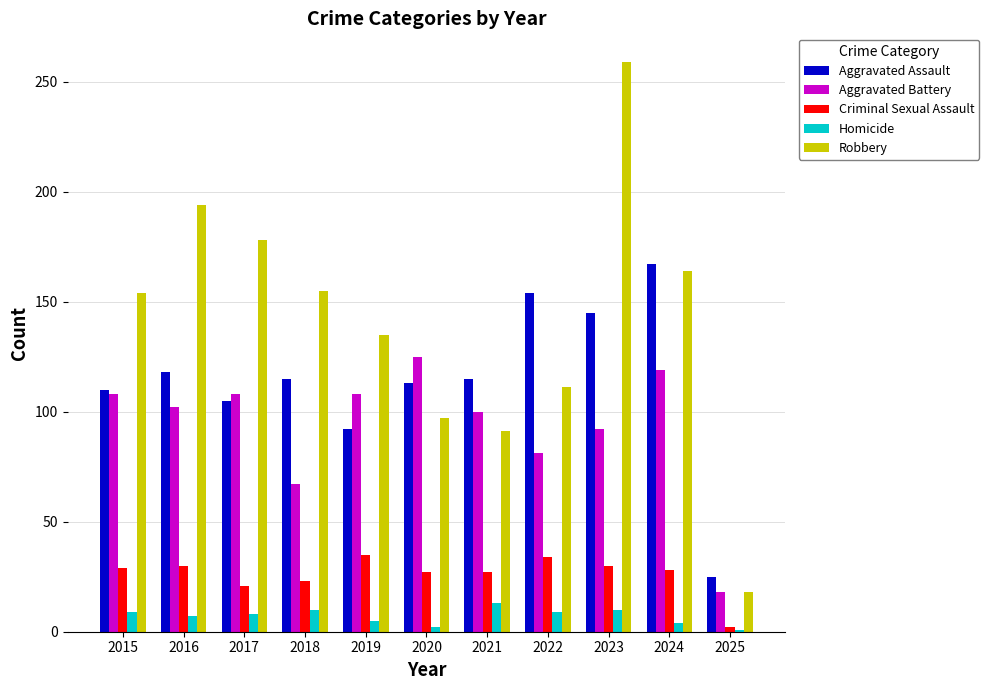

Rank the series at 2022 from highest to lowest value.

Aggravated Assault, Robbery, Aggravated Battery, Criminal Sexual Assault, Homicide